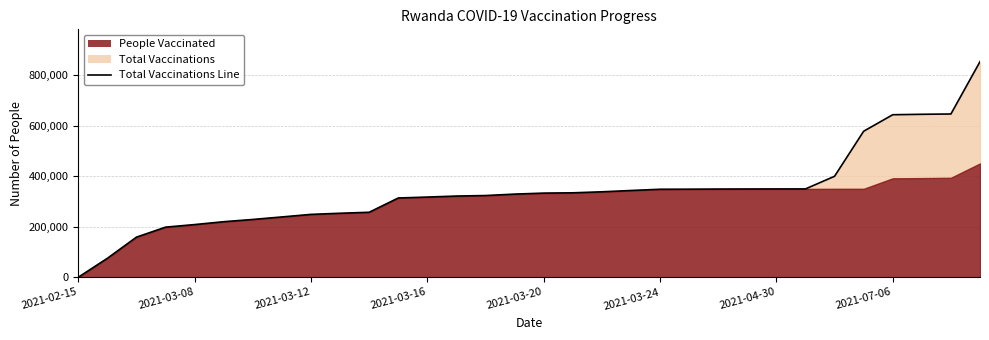

How many positive values are there?

31